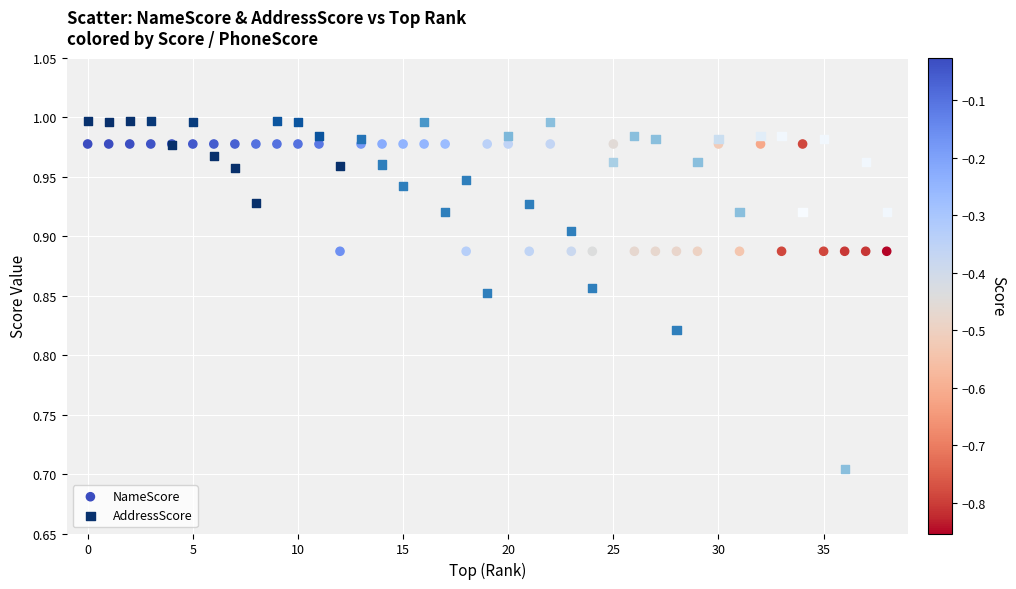

Which series reaches the minimum Y coordinate?

AddressScore